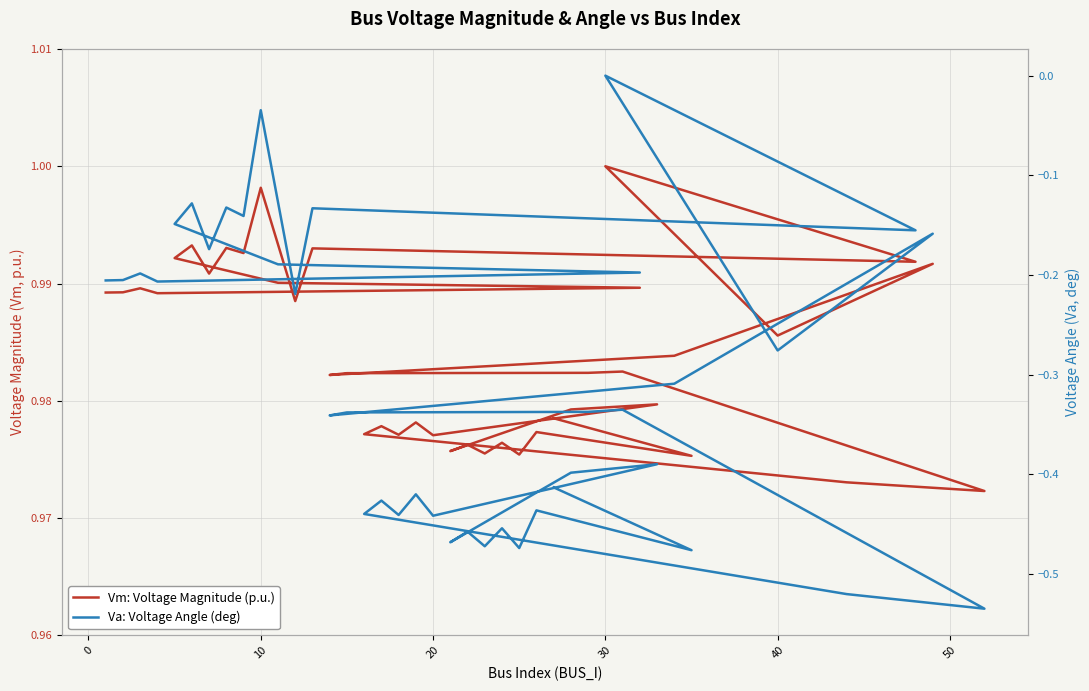

What is the label of the 11th point from the right?

20